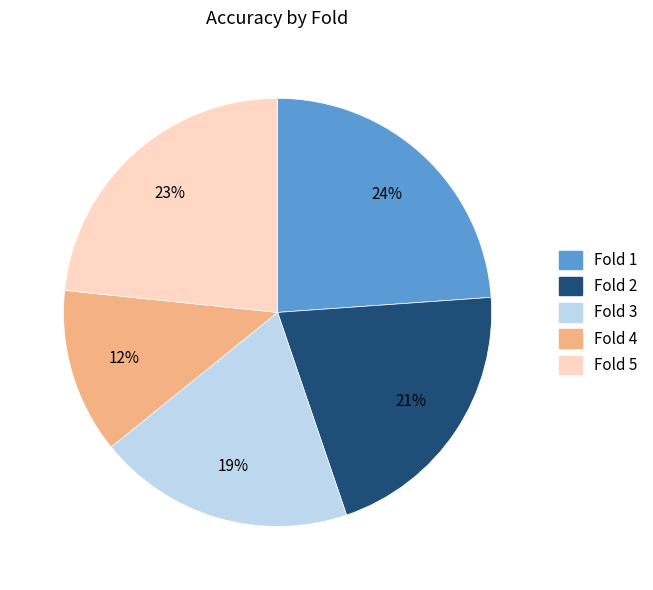

Is there a majority slice in this chart?

No